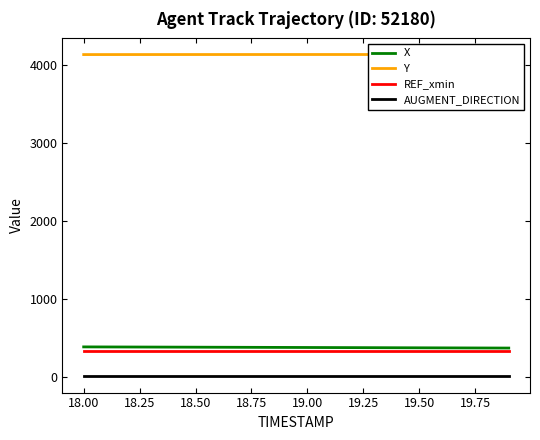

Reading right to left, list all the values displayed in this chart.

X: 366.3	367.1	367.9	368.7	369.5	370.3	371.1	371.9	372.7	373.6	374.4	375.2	376.0	376.7	377.5	378.3	379.0	379.8	380.5	381.2
Y: 4138.3	4138.3	4138.3	4138.3	4138.3	4138.3	4138.3	4138.3	4138.3	4138.2	4138.2	4138.2	4138.1	4138.1	4138.0	4137.9	4137.8	4137.7	4137.6	4137.5
REF_xmin: 330.0	330.0	330.0	330.0	330.0	330.0	330.0	330.0	330.0	330.0	330.0	330.0	330.0	330.0	330.0	330.0	330.0	330.0	330.0	330.0
AUGMENT_DIRECTION: 1.0	1.0	1.0	1.0	1.0	1.0	1.0	1.0	1.0	1.0	1.0	1.0	1.0	1.0	1.0	1.0	1.0	1.0	1.0	1.0